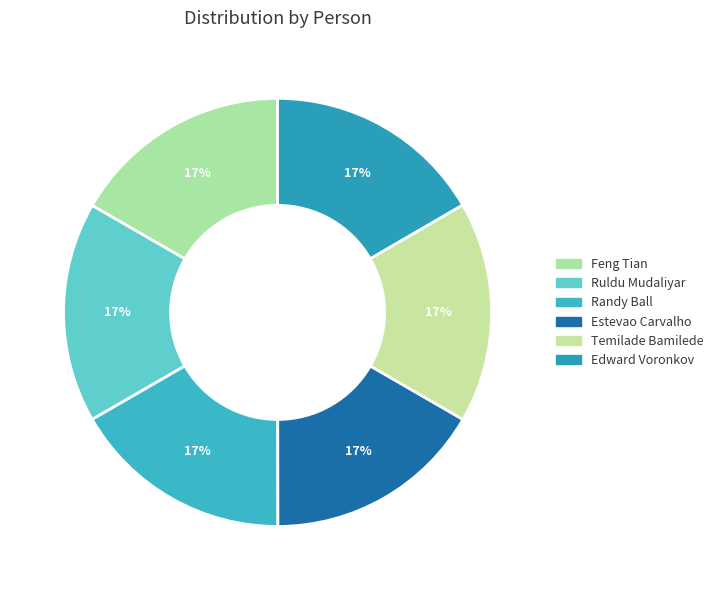

To the nearest percent, what is the average slice percentage?

17%